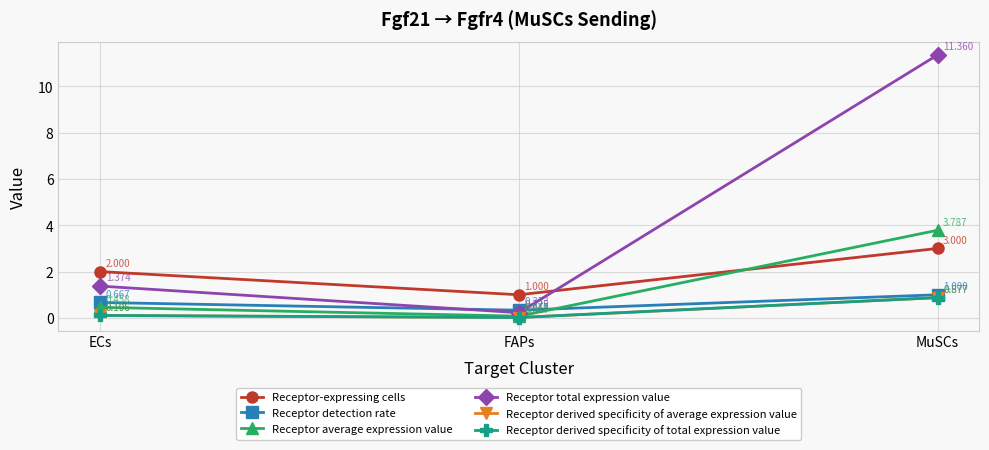

Reading left to right, what are all the values shown in this chart?

Receptor-expressing cells: ECs=2.0	FAPs=1.0	MuSCs=3.0
Receptor detection rate: ECs=0.7	FAPs=0.3	MuSCs=1.0
Receptor average expression value: ECs=0.5	FAPs=0.1	MuSCs=3.8
Receptor total expression value: ECs=1.4	FAPs=0.2	MuSCs=11.4
Receptor derived specificity of average expression value: ECs=0.1	FAPs=0.0	MuSCs=0.9
Receptor derived specificity of total expression value: ECs=0.1	FAPs=0.0	MuSCs=0.9